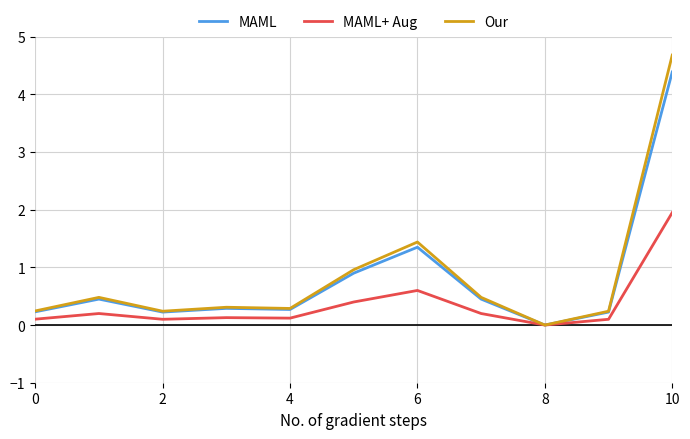

What is the greatest value displayed?

4.7